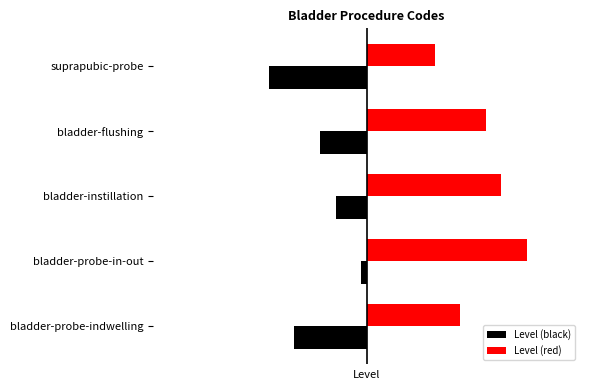

What are all the series names shown in the legend?

Level (black), Level (red)